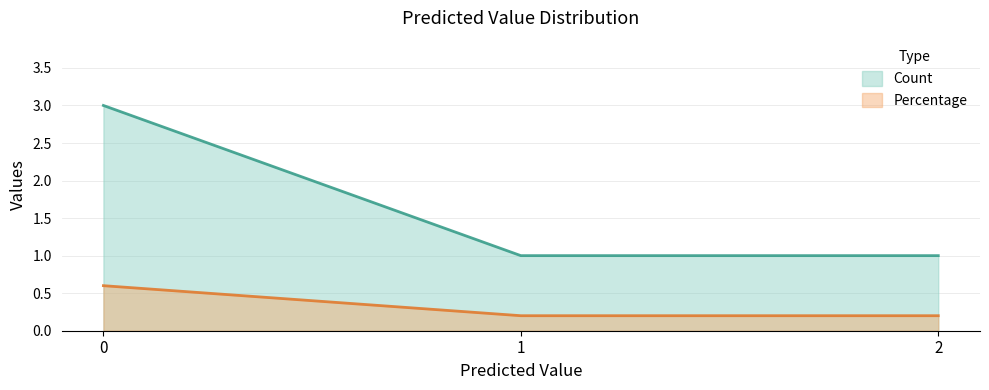

At which label is Percentage (line) closest to 0?

1